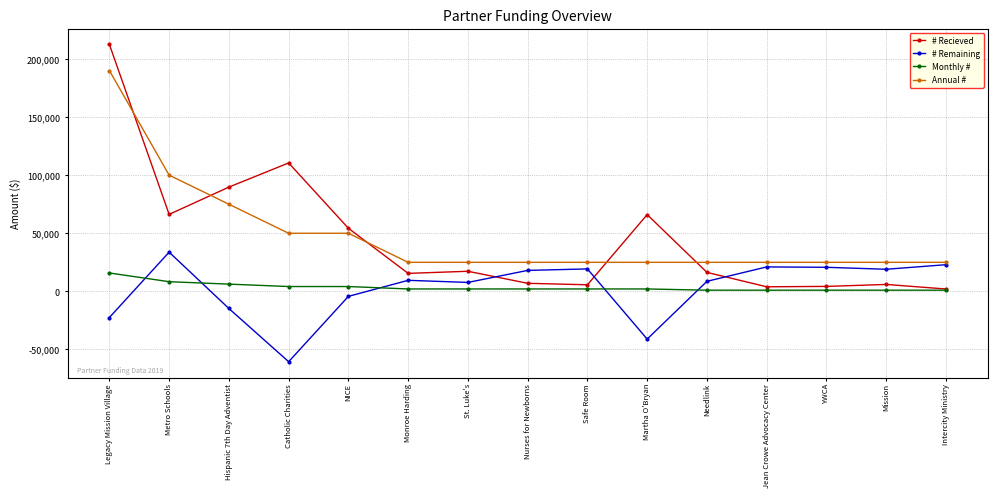

Does the chart display data point markers on the line(s)?

Yes